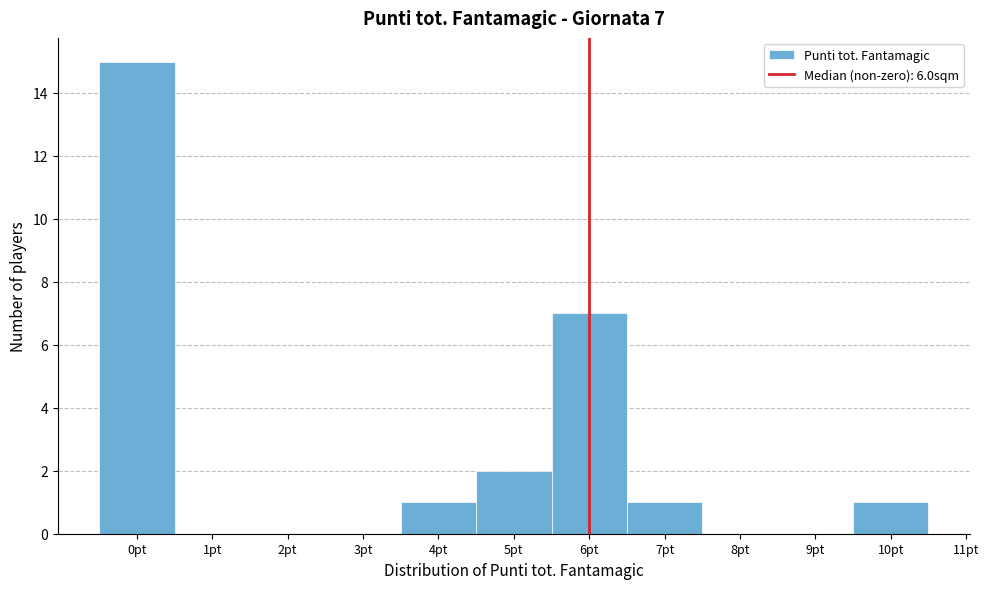

Which range on the x-axis has the tallest bar?

-0.5 to 0.5